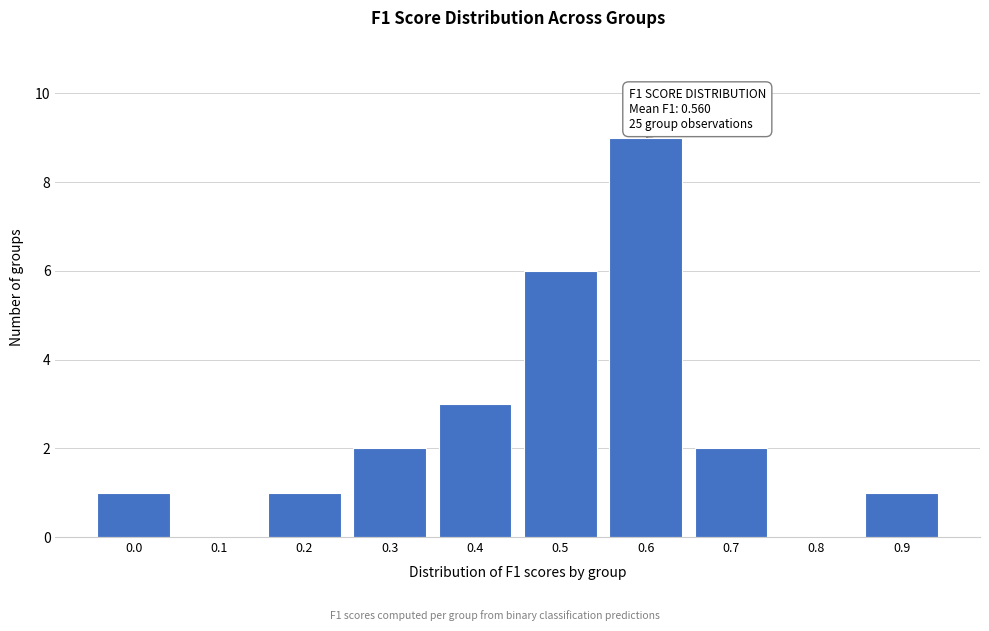

Reading right to left, list all the values displayed in this chart.

0.9=1	0.8=0	0.7=2	0.6=9	0.5=6	0.4=3	0.3=2	0.2=1	0.1=0	0.0=1